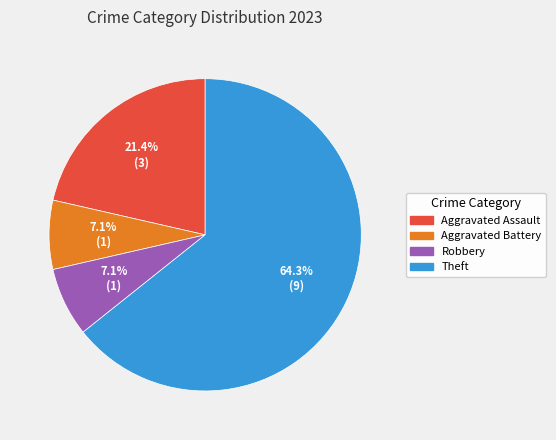

Is Theft the majority of the pie?

Yes